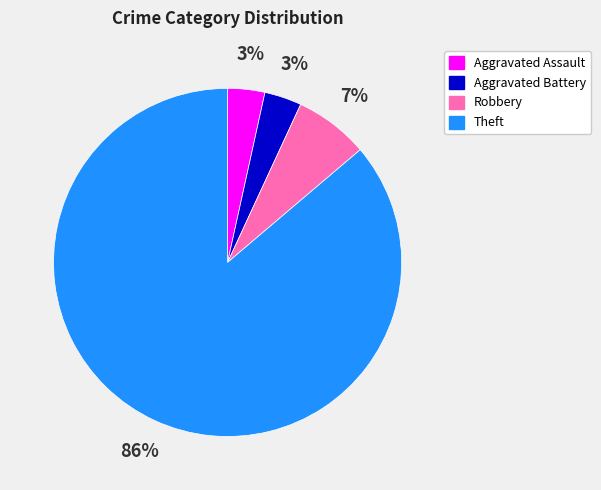

What is the largest slice in the pie chart?

Theft